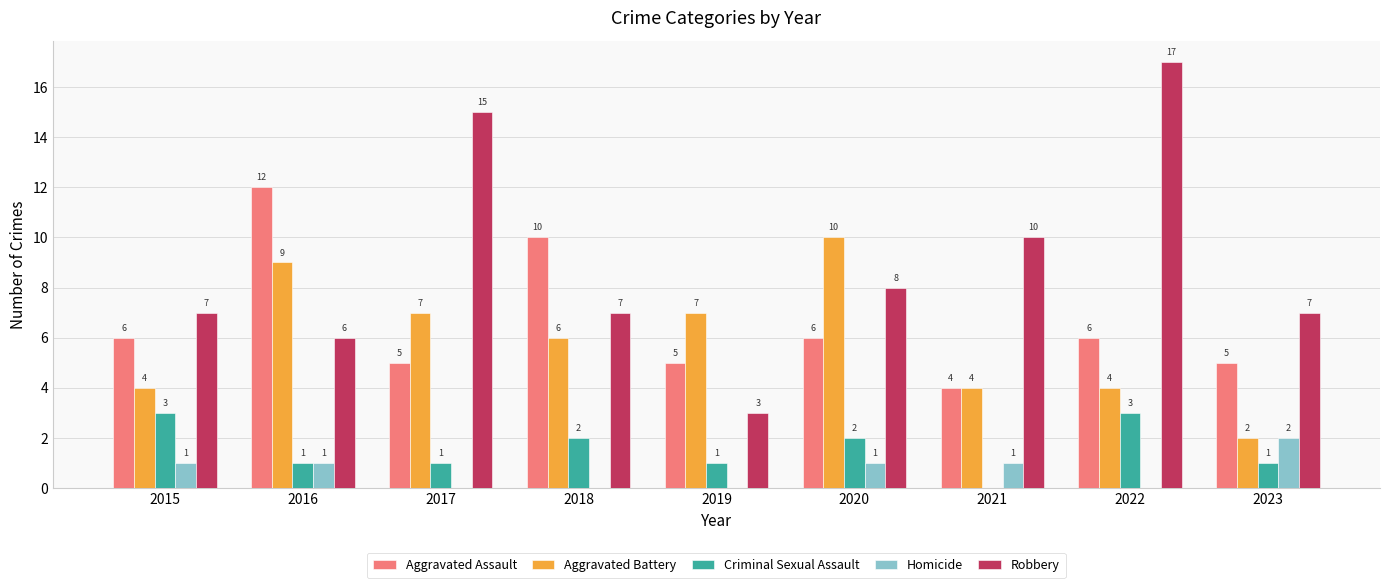

What is the maximum value for Aggravated Battery?

10